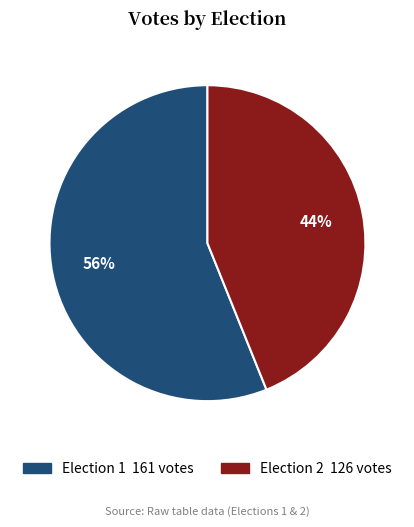

How many slices are in this pie chart?

2